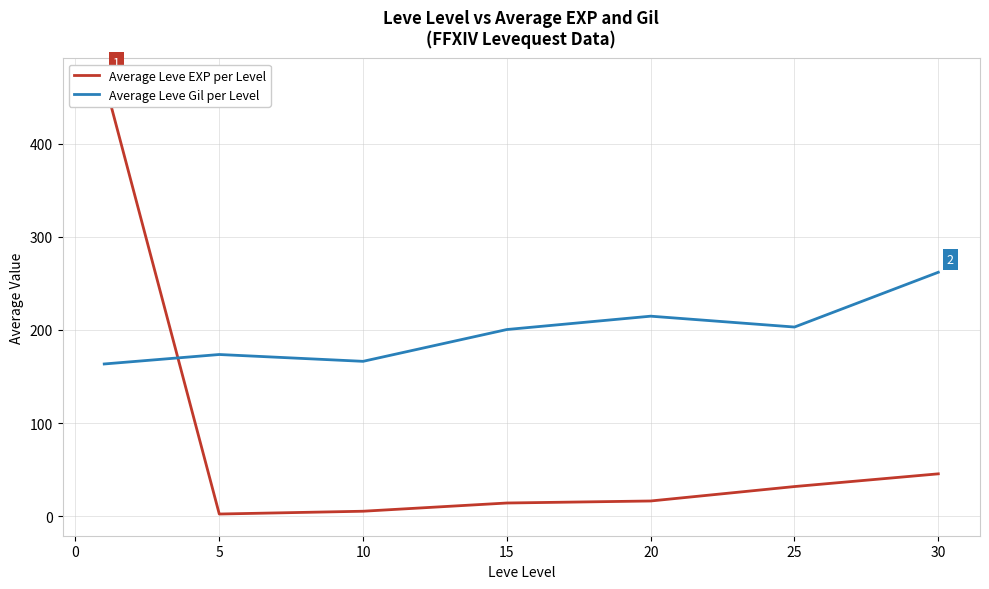

What is the difference between the maximum and minimum values in the Average Leve Gil per Level series?

98.5